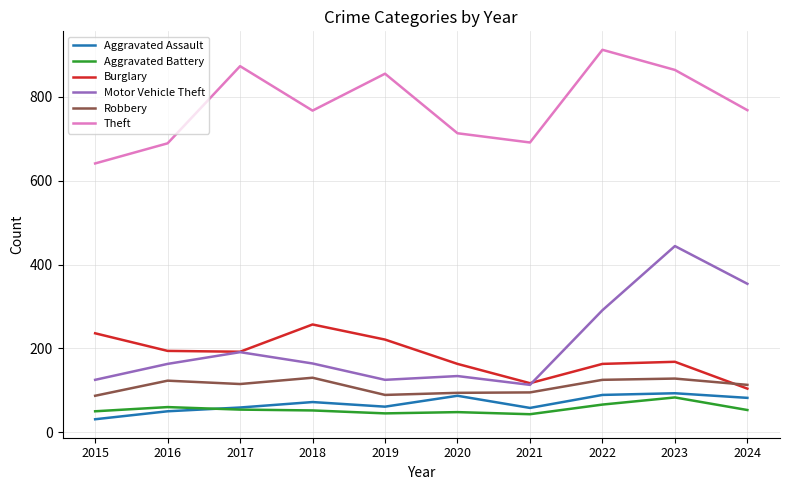

True or false: Motor Vehicle Theft and Aggravated Battery intersect in this chart.

False